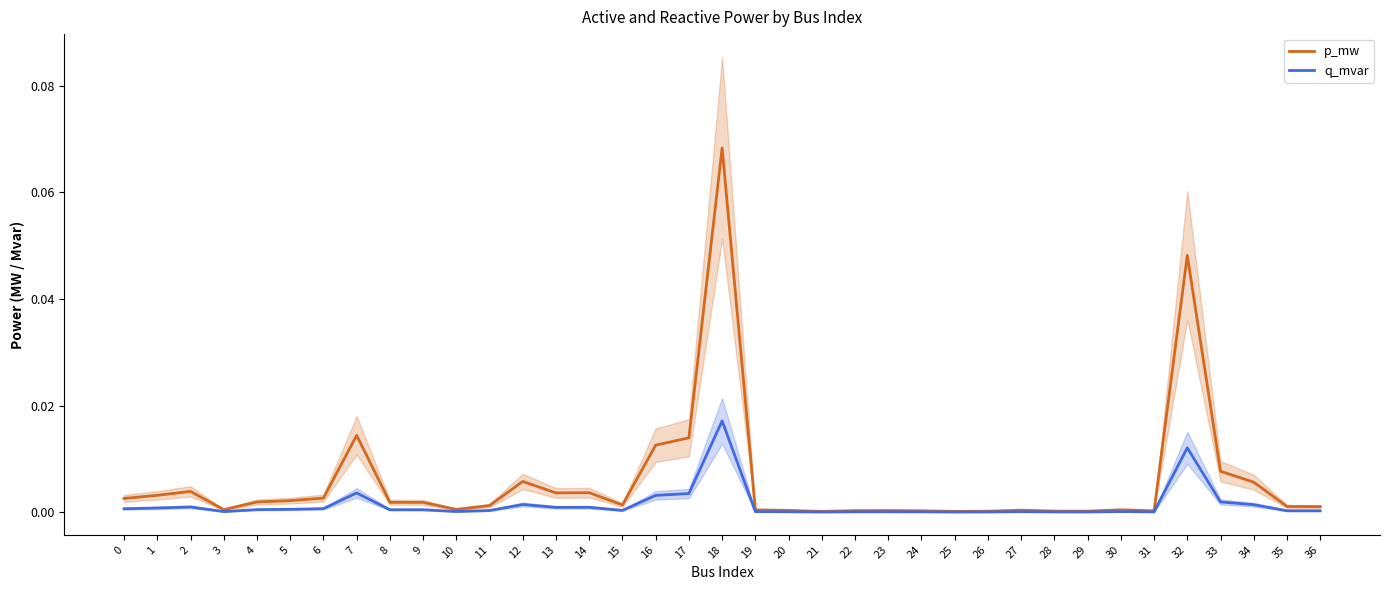

At which category does q_mvar reach its first local valley?

3